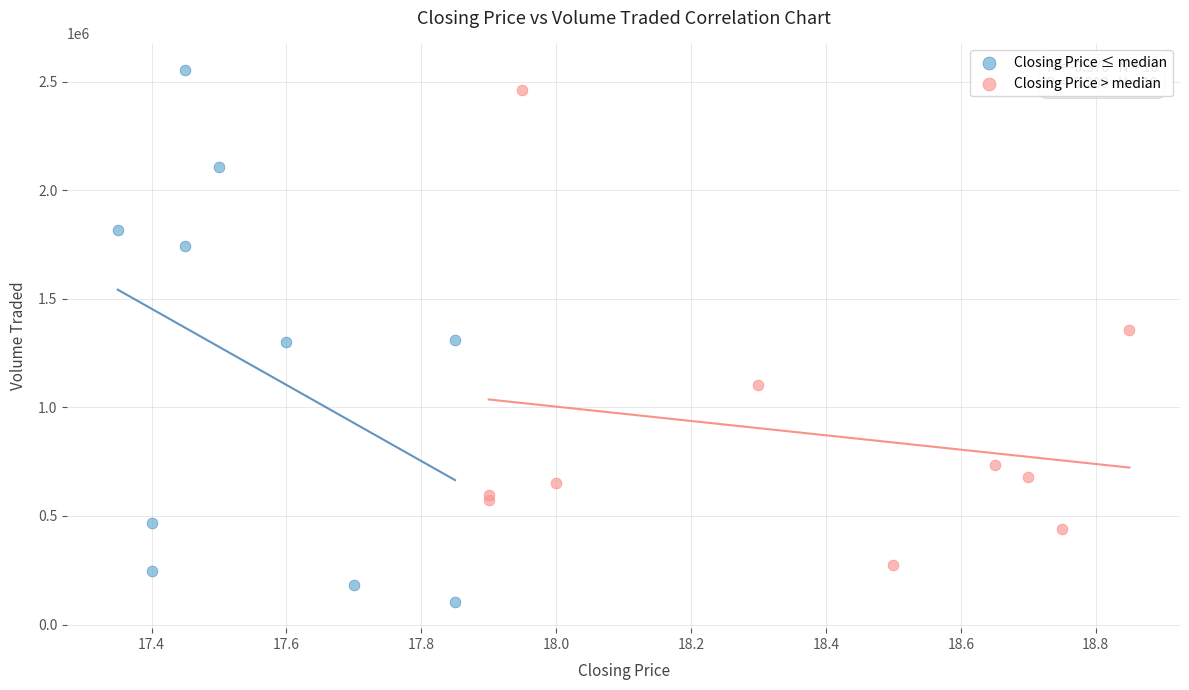

Which series has the widest spread of Y values?

Closing Price ≤ median